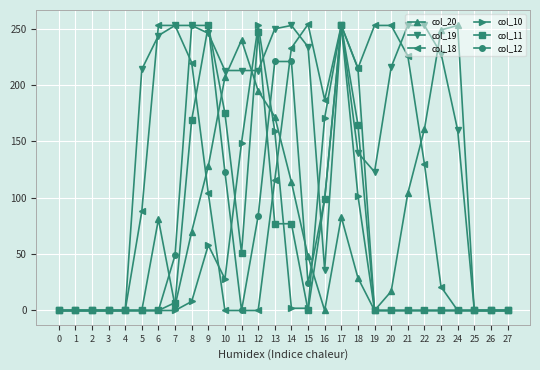

What is the sum of all col_12 values?

1795